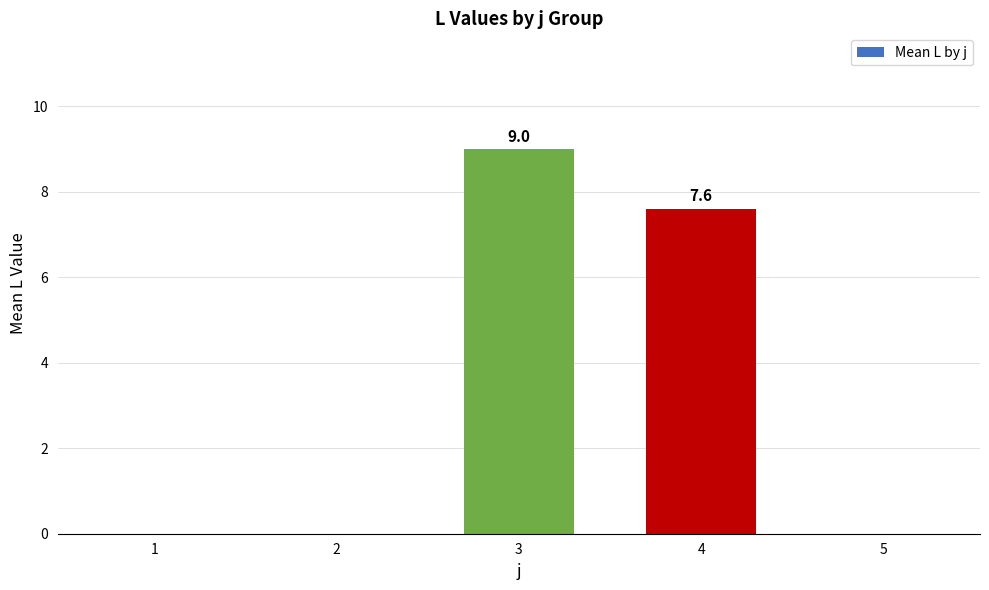

What is the change in value from 2 to 4?

+7.6